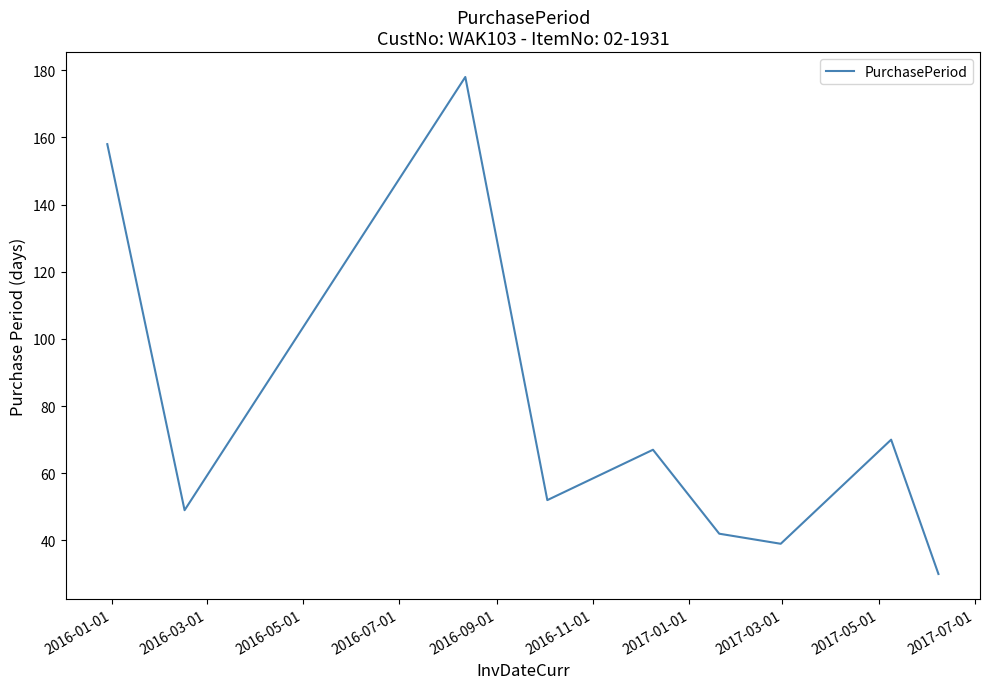

What is the difference between the maximum and minimum values?

148